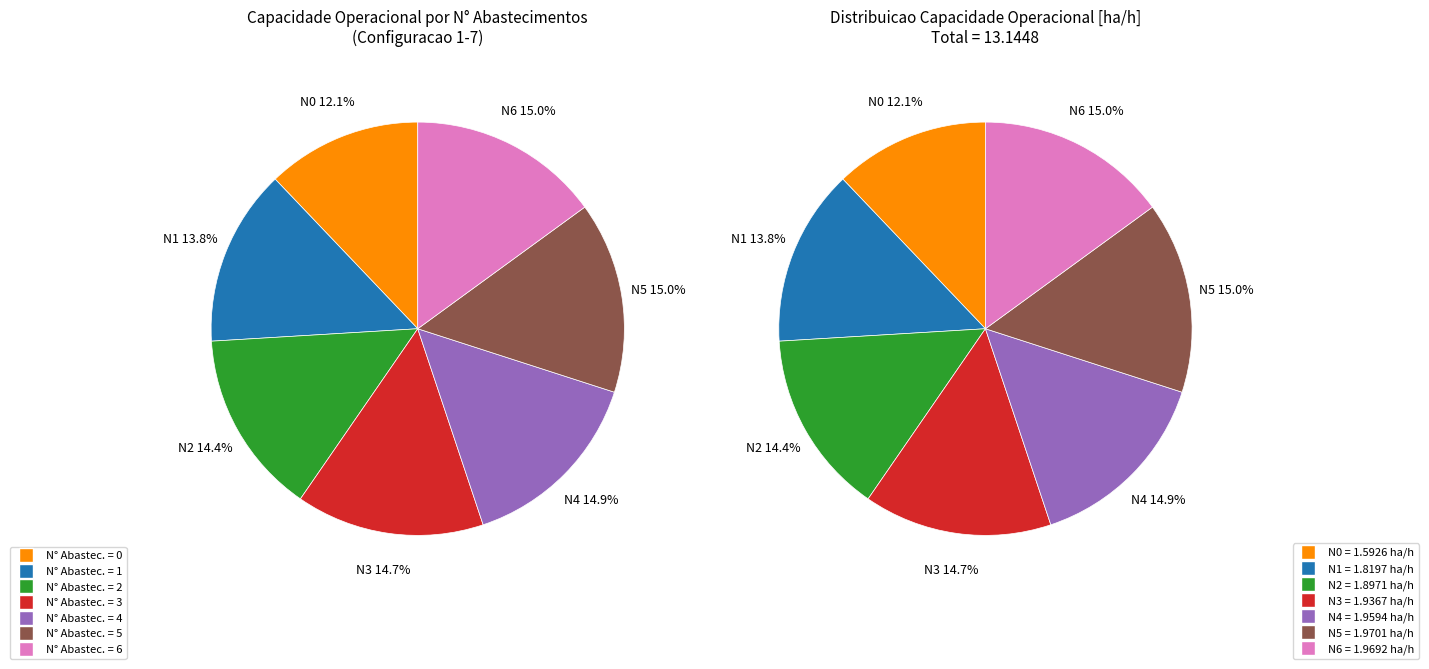

To the nearest percent, what portion does 5 represent?

15%